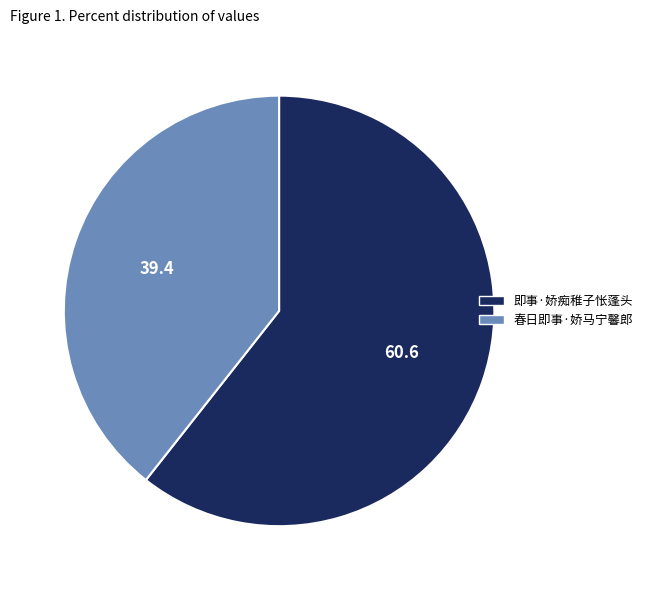

Which category has the biggest portion of the pie?

即事·娇痴稚子怅蓬头